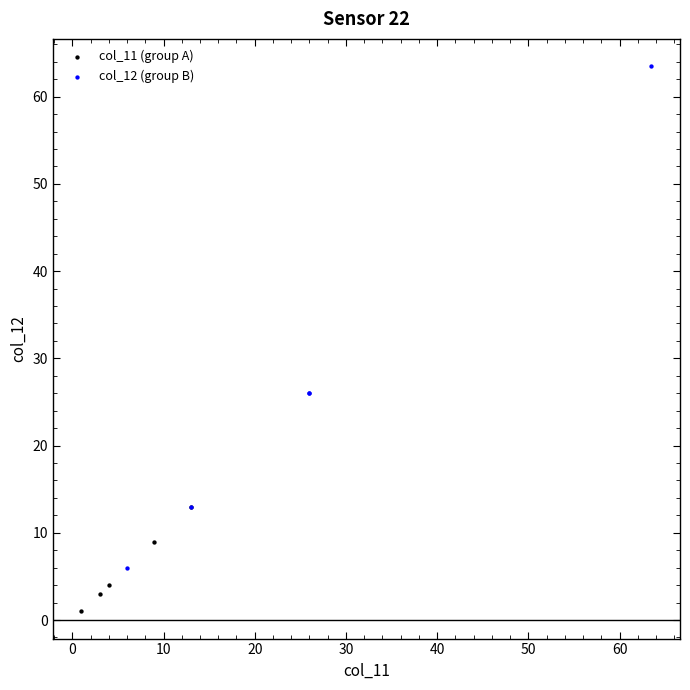

Which series reaches the maximum Y coordinate?

col_12 (group B)